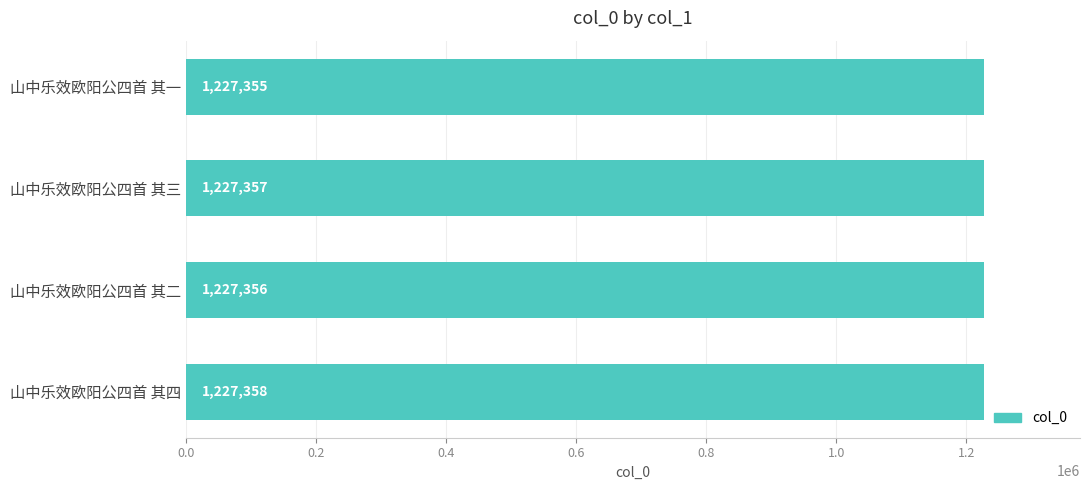

Reading top to bottom, transcribe all the data shown in this chart.

山中乐效欧阳公四首 其一=1227355	山中乐效欧阳公四首 其三=1227357	山中乐效欧阳公四首 其二=1227356	山中乐效欧阳公四首 其四=1227358